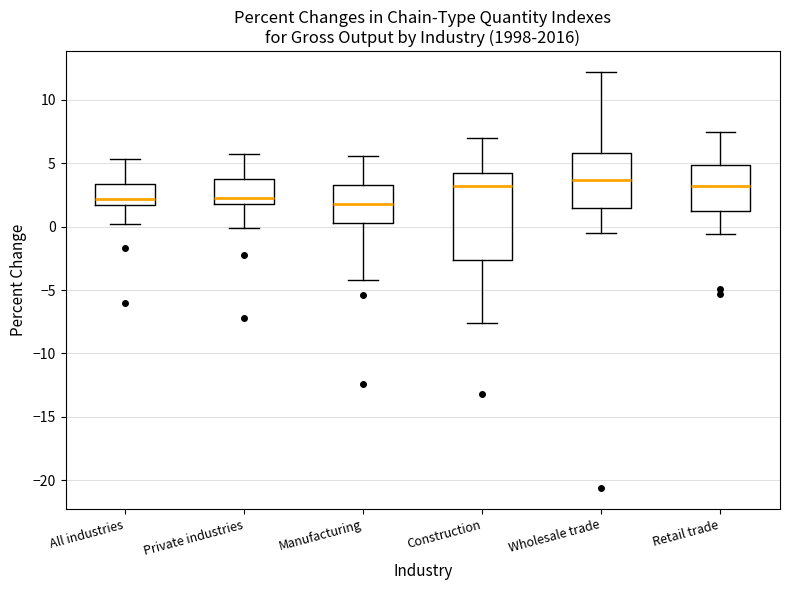

Where is the upper edge of the box for Construction on the y-axis? The values are not printed on the chart, so give them approximately, as read against the axis.

4.5